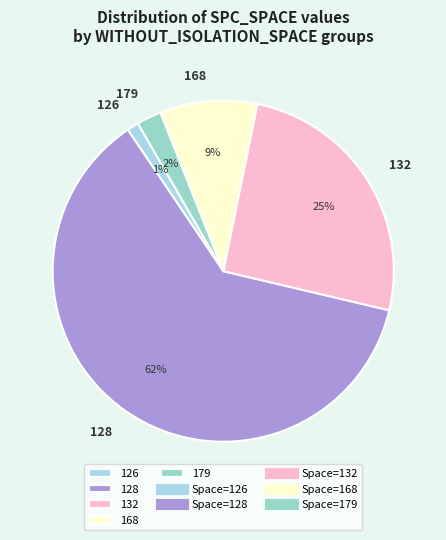

Is it true that 132 is 36% of the pie?

False